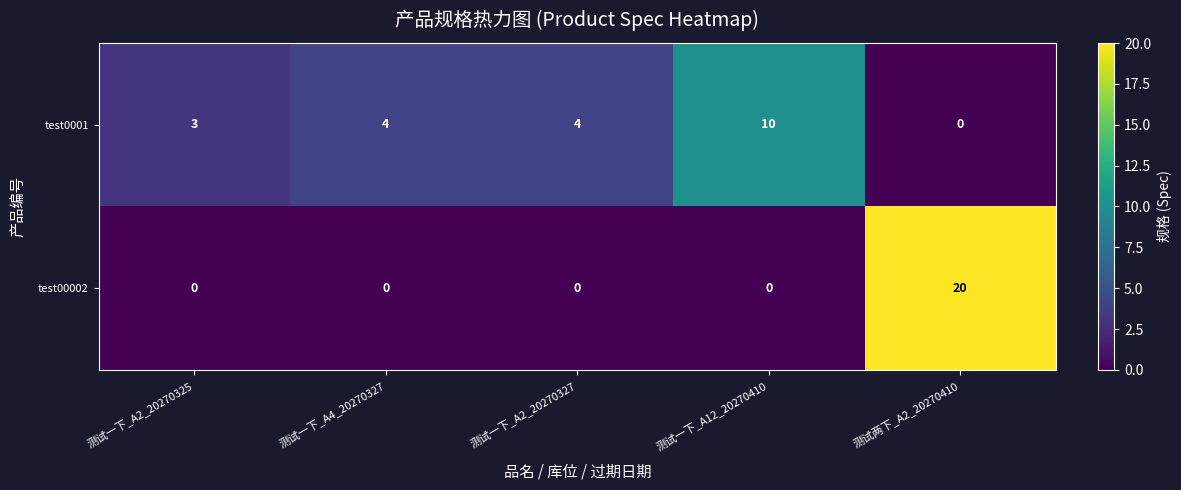

Is it true that test0001 equals 4 at 测试一下_A2_20270327?

True